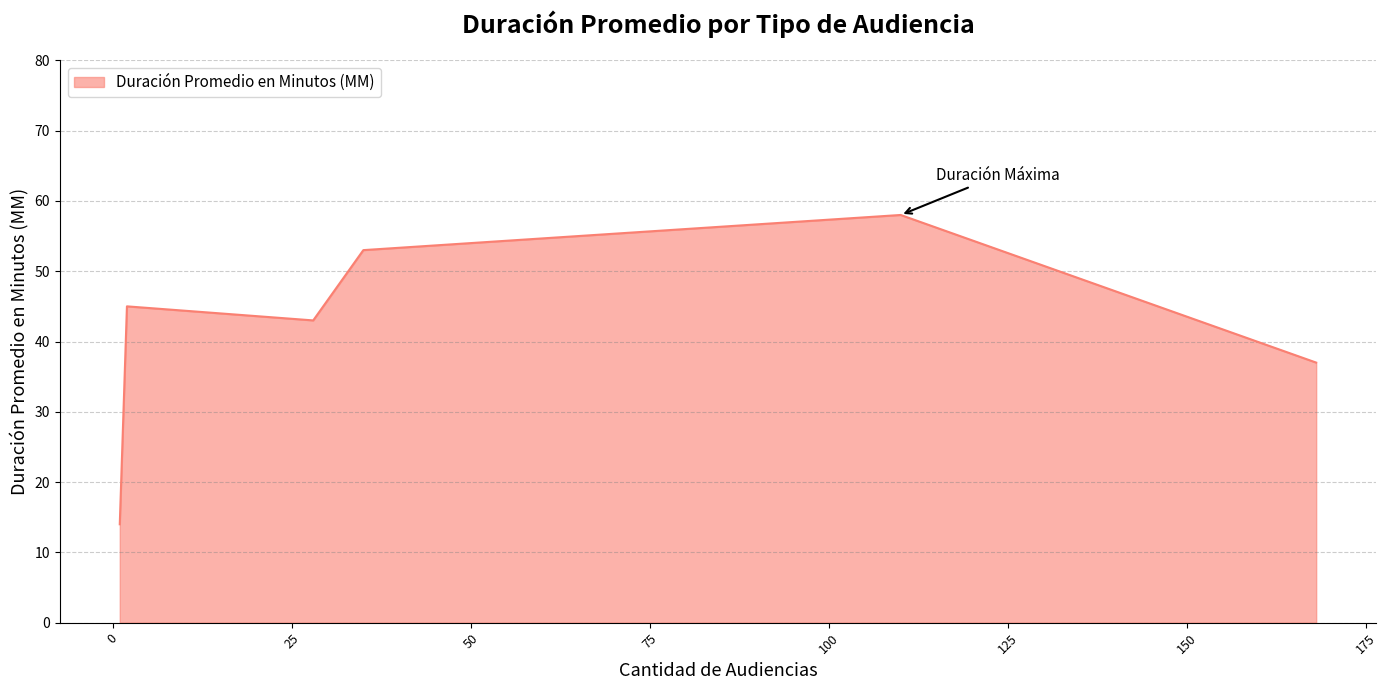

How many values are below 45?

3